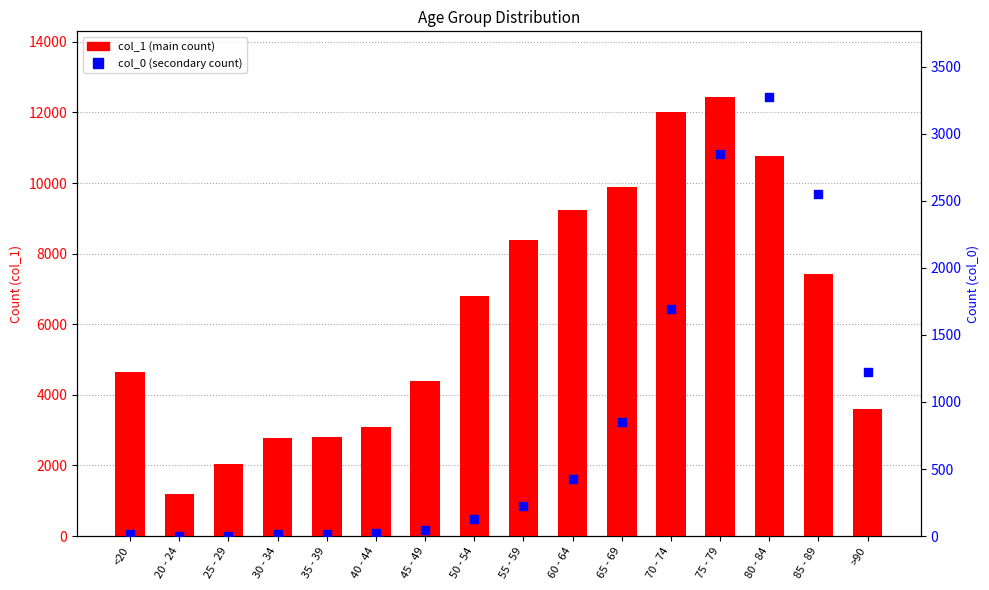

What are all the series names shown in the legend?

col_1 (main count), col_0 (secondary count)